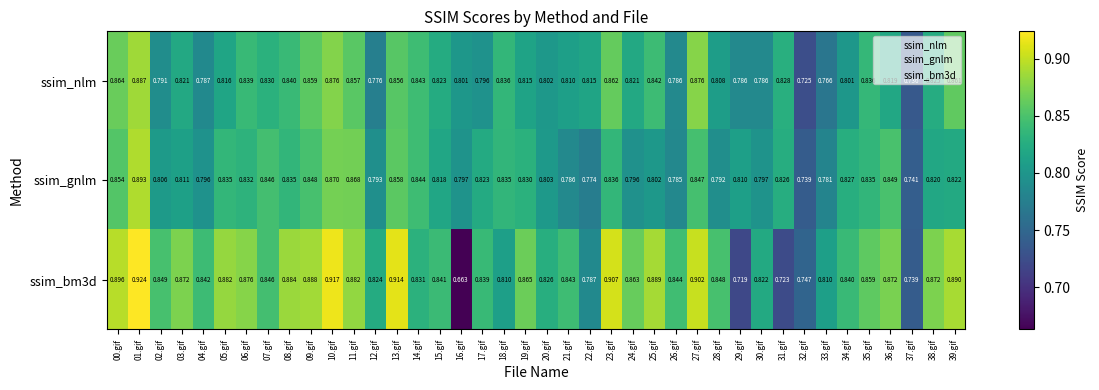

Rank the series at 04.gif from highest to lowest value.

ssim_bm3d, ssim_gnlm, ssim_nlm